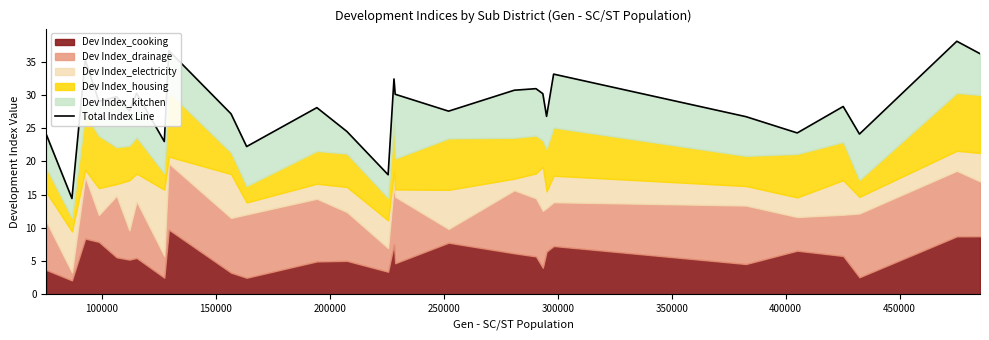

What is the sum of all values?

789.4